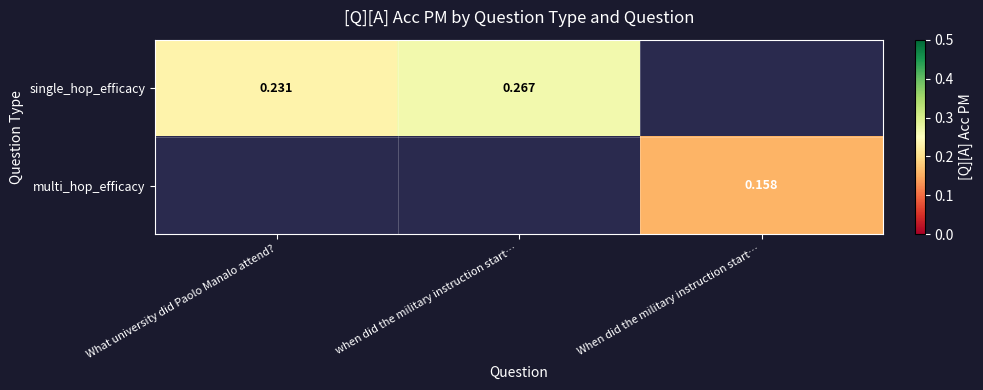

Rank the series by their average value, from highest to lowest.

single_hop_efficacy, multi_hop_efficacy